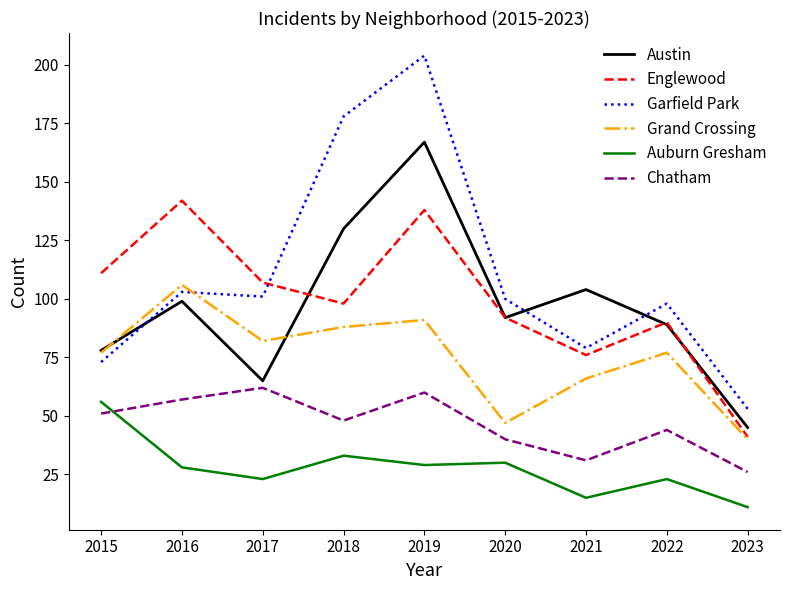

What is the approximate value of Chatham at 2015?

51